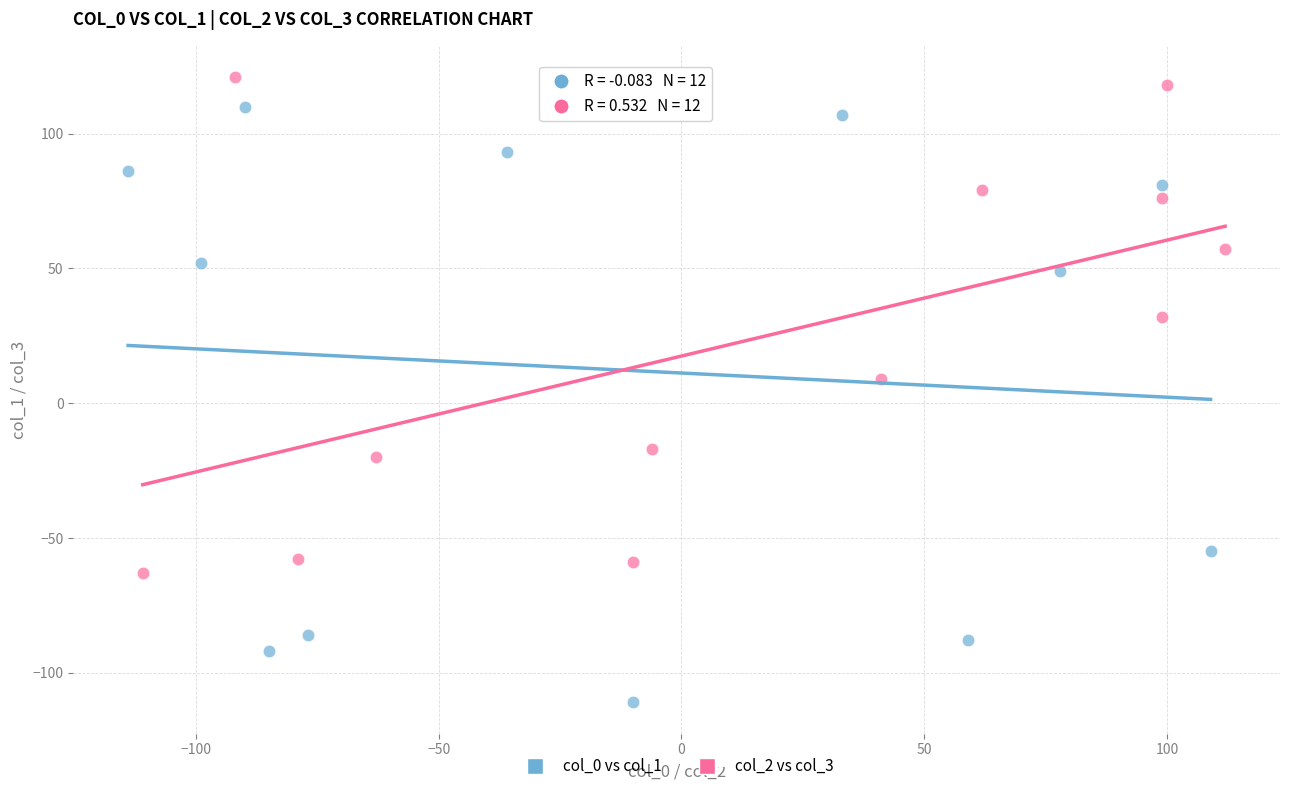

Which series contains the lowest Y value?

col_0 vs col_1